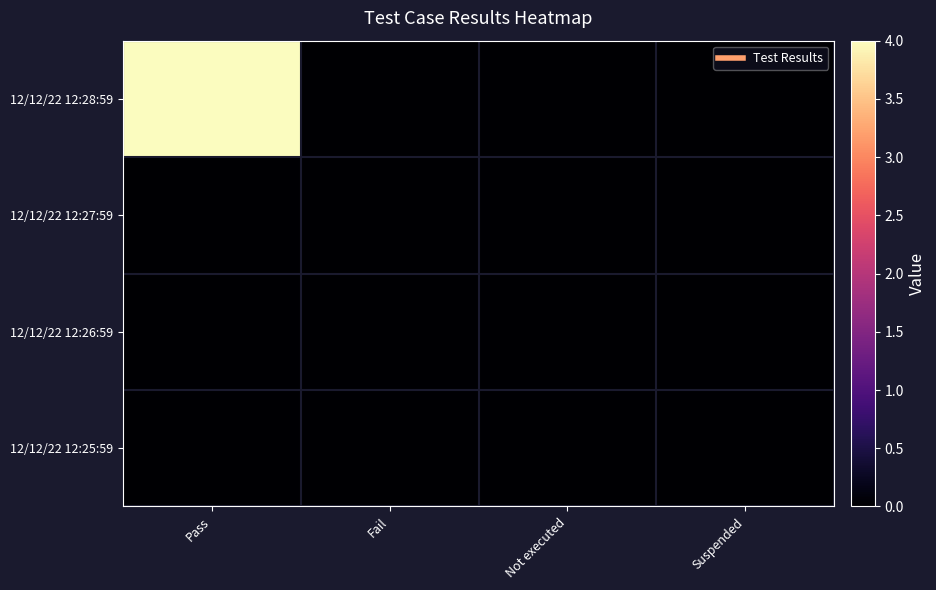

Reading left to right, transcribe all the data shown in this chart.

12/12/22 12:28:59: Pass=4	Fail=0	Not executed=0	Suspended=0
12/12/22 12:27:59: Pass=0	Fail=0	Not executed=0	Suspended=0
12/12/22 12:26:59: Pass=0	Fail=0	Not executed=0	Suspended=0
12/12/22 12:25:59: Pass=0	Fail=0	Not executed=0	Suspended=0